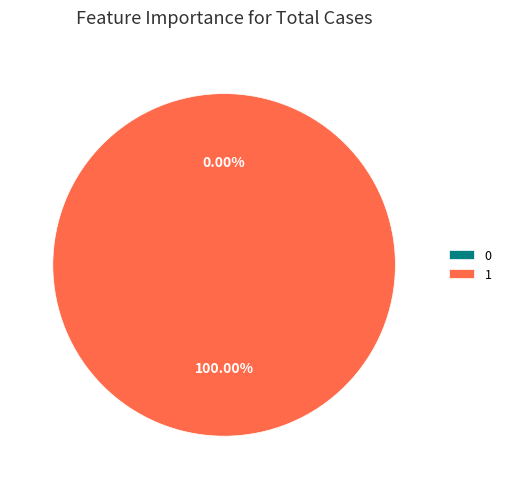

Combined, do 1 and 0 account for over 50%?

Yes